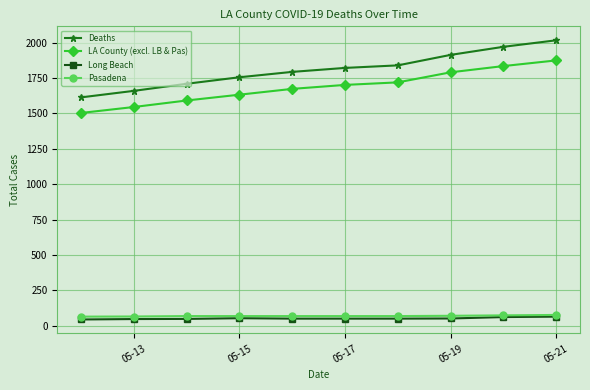

What is the difference between the maximum and minimum values in the Long Beach series?

20